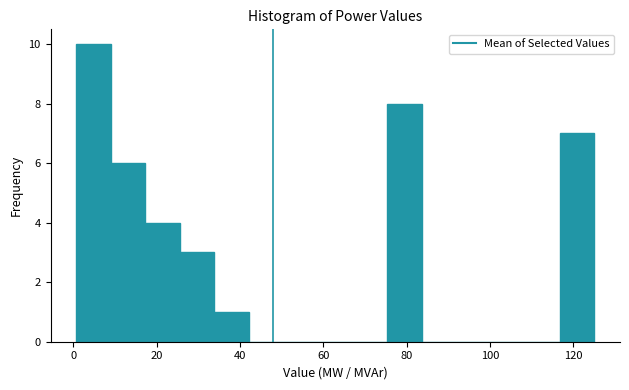

What is the height of the bar covering 0 to 8 on the x-axis? Neither the bar edges nor the heights are printed on the chart, so give them approximately, as read against the axes.

10